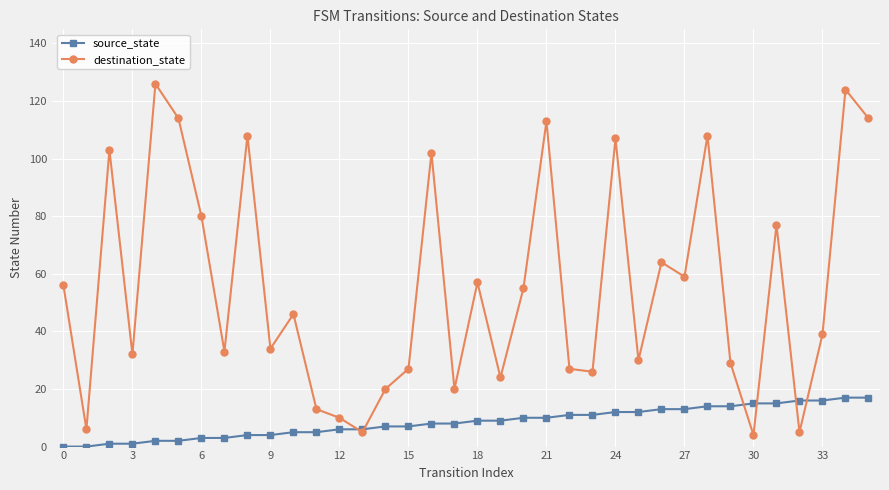

What is the highest value of the source_state series?

17